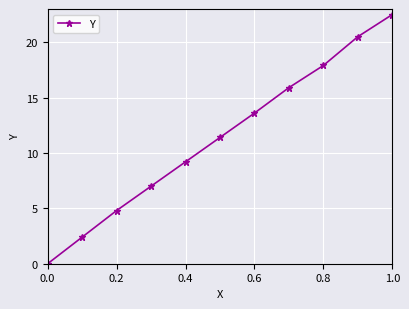

What is the sum of all values?

125.2